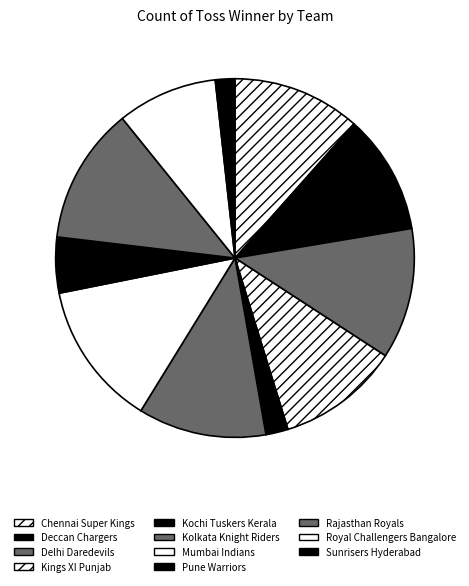

What is the ratio of the value at Chennai Super Kings to the value at Mumbai Indians?

0.9